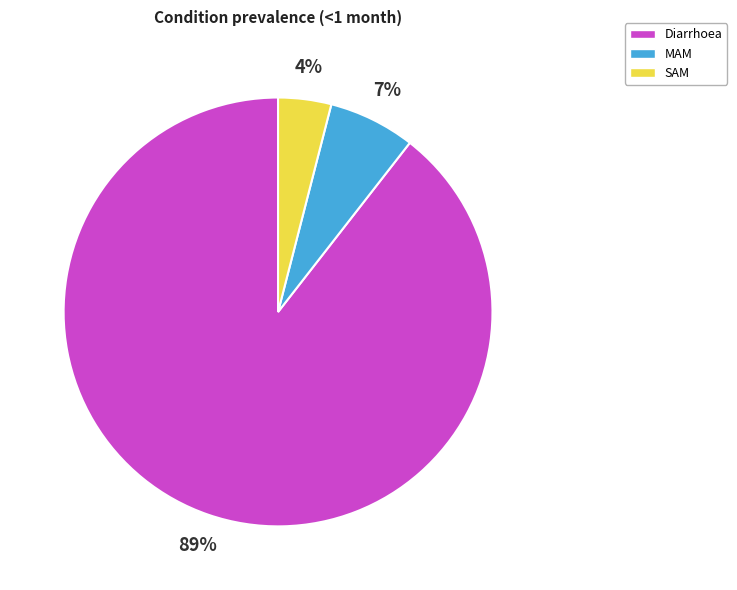

Which slice is the largest?

Diarrhoea